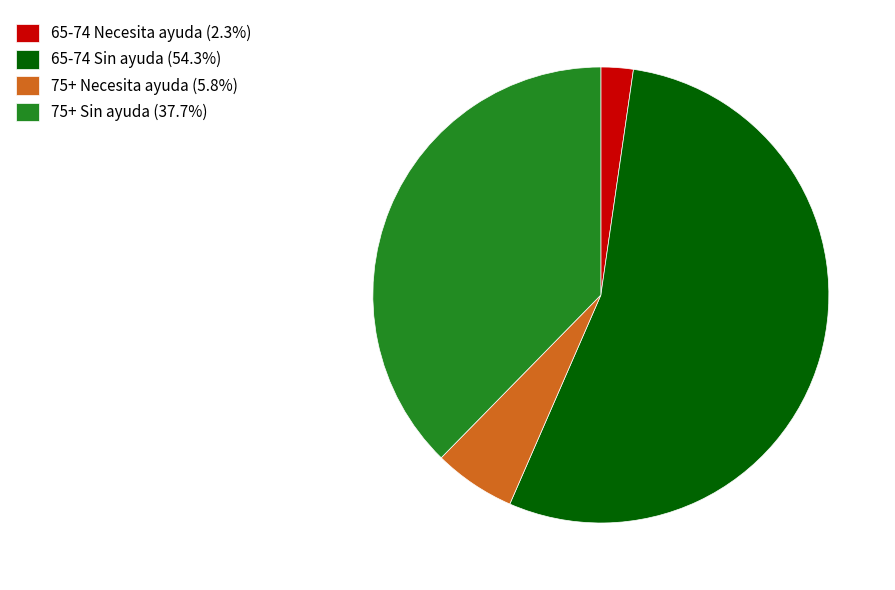

What is the ratio of the value at 65-74 Sin ayuda (54.3%) to the value at 75+ Sin ayuda (37.7%)?

1.4